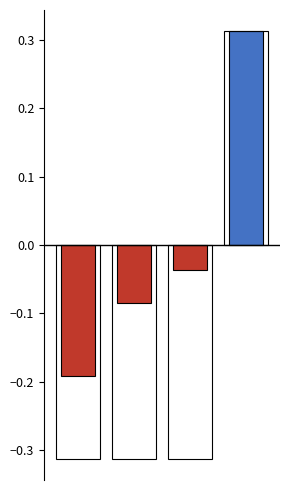

Between 1 and 0, which is larger?

1